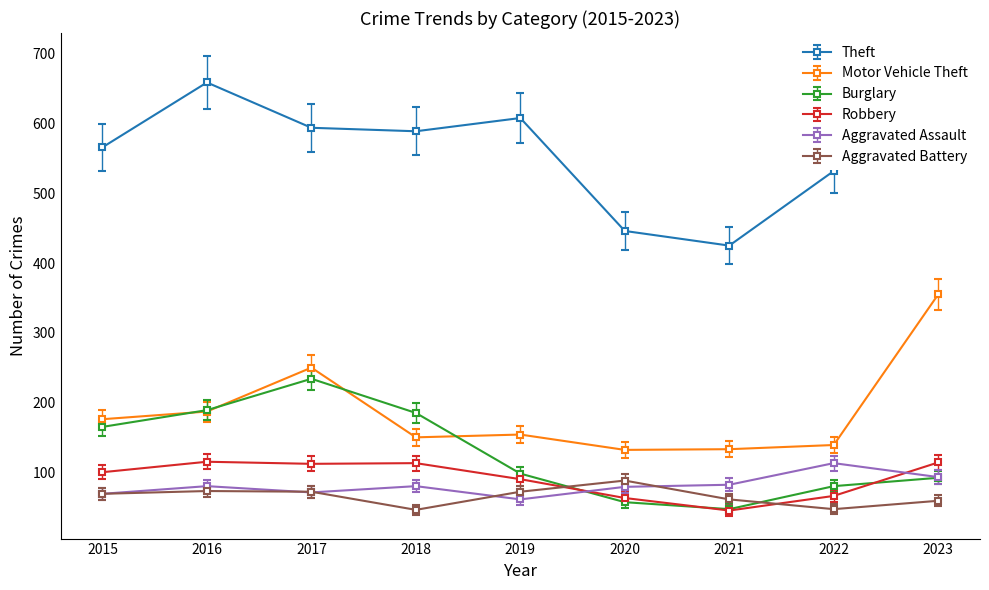

True or false: Aggravated Battery and Theft intersect in this chart.

False